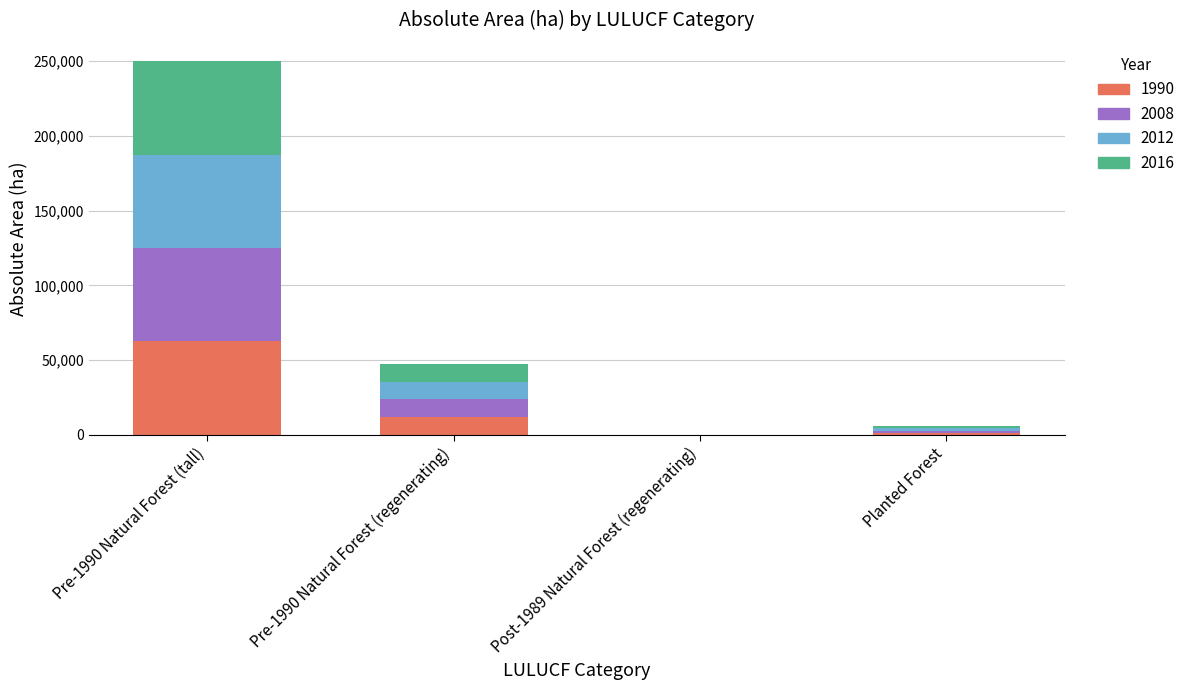

At which category is the sum across all series the highest?

Pre-1990 Natural Forest (tall)